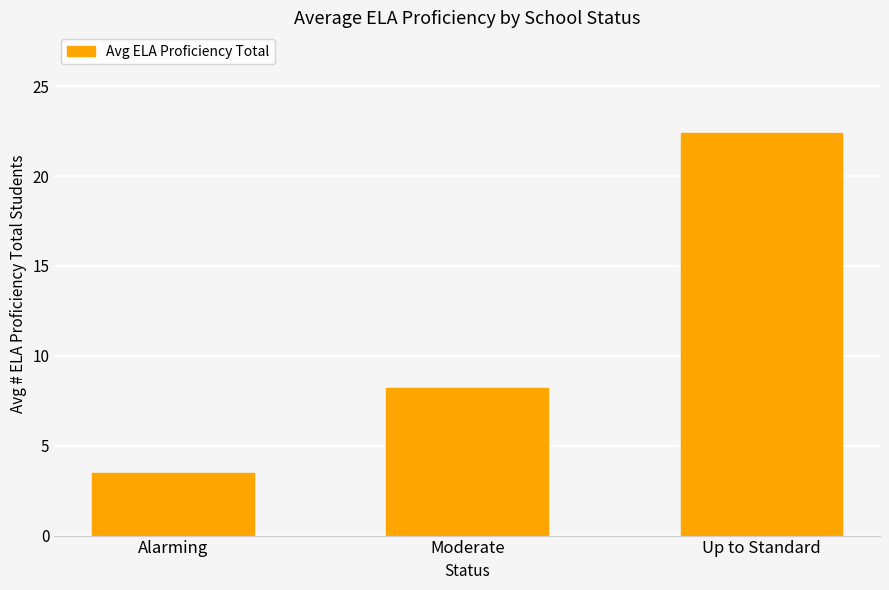

List the labels in order of value, smallest first.

Alarming, Moderate, Up to Standard